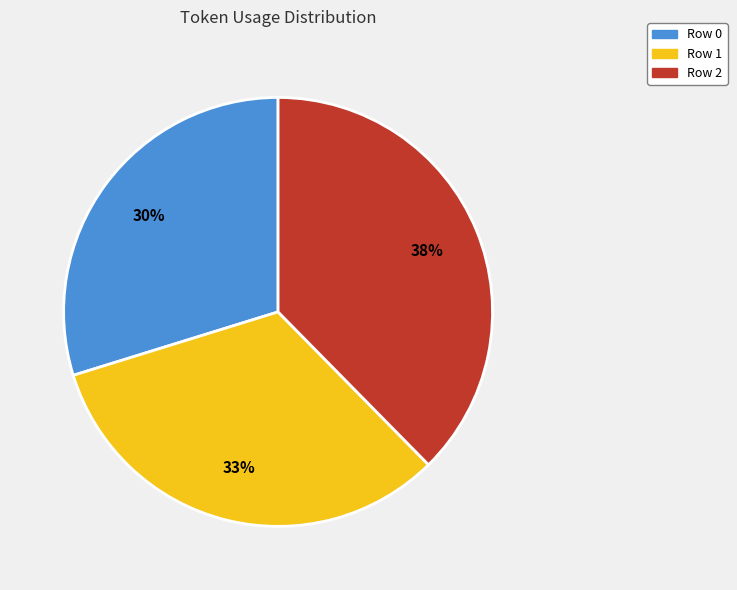

What is the ratio of the value at Row 0 to the value at Row 2?

0.8